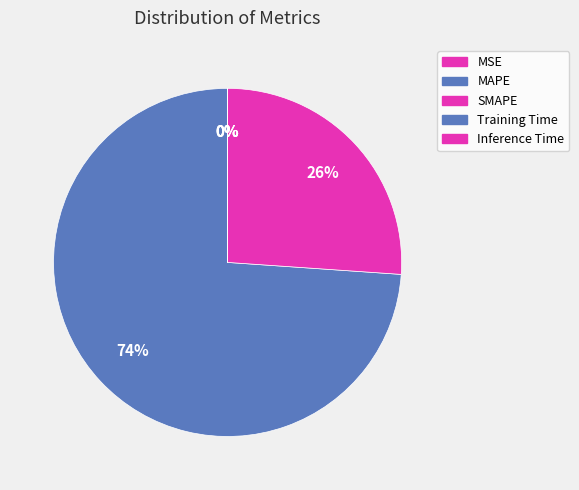

Does Inference Time account for over 50% of the chart?

No